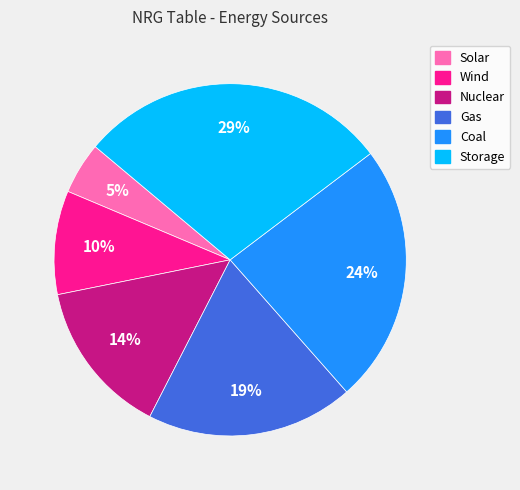

How many segments does this pie chart have?

6